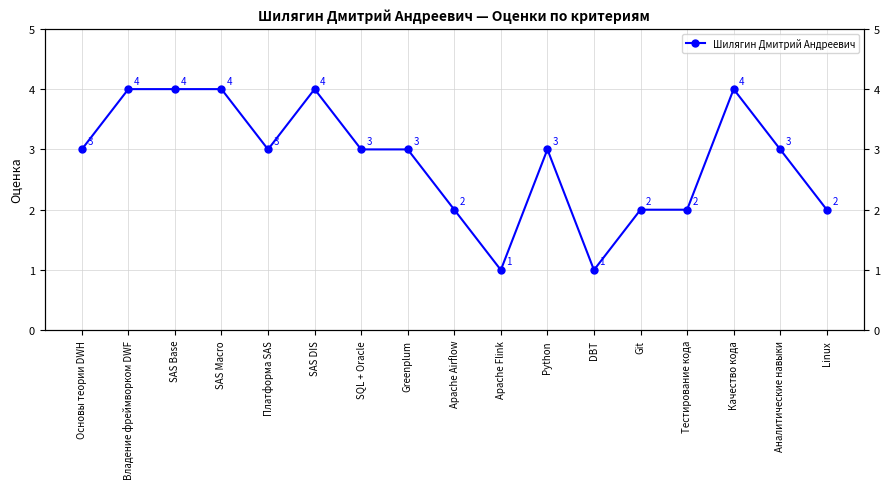

How many lines are shown in the chart?

1